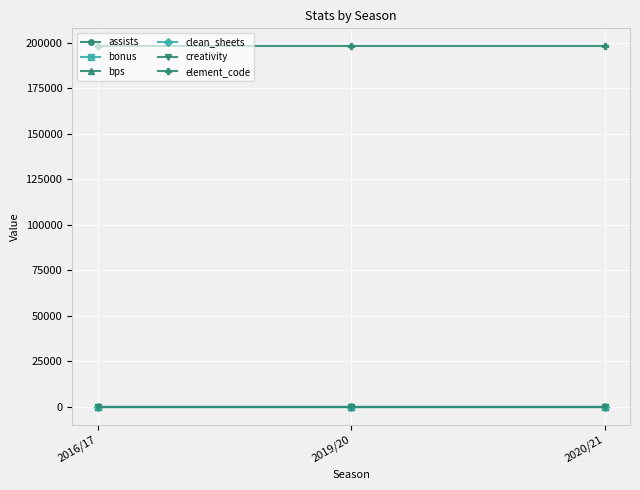

Which series has the widest spread of values?

assists